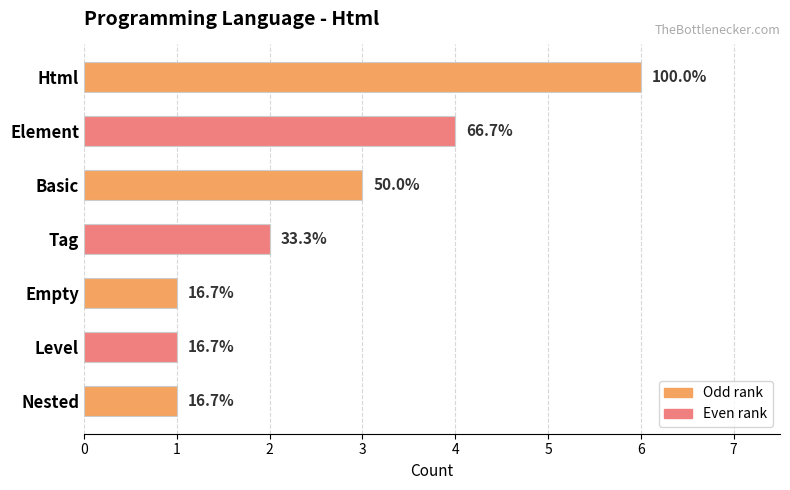

How many bars are there in total?

7